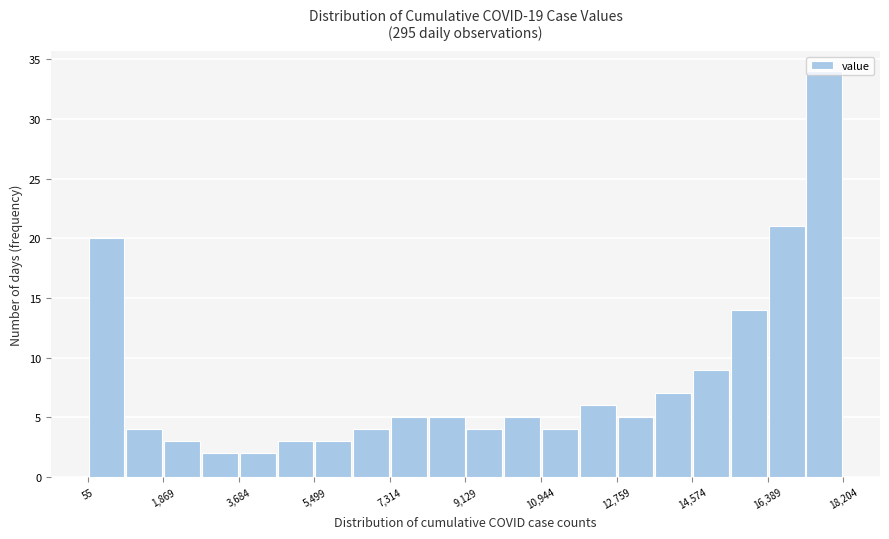

Reading left to right, list every bar in this chart as the range it spans on the x-axis followed by its height. Neither the bar edges nor the heights are printed on the chart, so give them approximately, as read against the axes.

0 to 1000: 20
1000 to 1800: 4
1800 to 2800: 3
2800 to 3600: 2
3600 to 4600: 2
4600 to 5400: 3
5400 to 6400: 3
6400 to 7400: 4
7400 to 8200: 5
8200 to 9200: 5
9200 to 10000: 4
10000 to 11000: 5
11000 to 11800: 4
11800 to 12800: 6
12800 to 13600: 5
13600 to 14600: 7
14600 to 15400: 9
15400 to 16400: 14
16400 to 17200: 21
17200 to 18200: 34